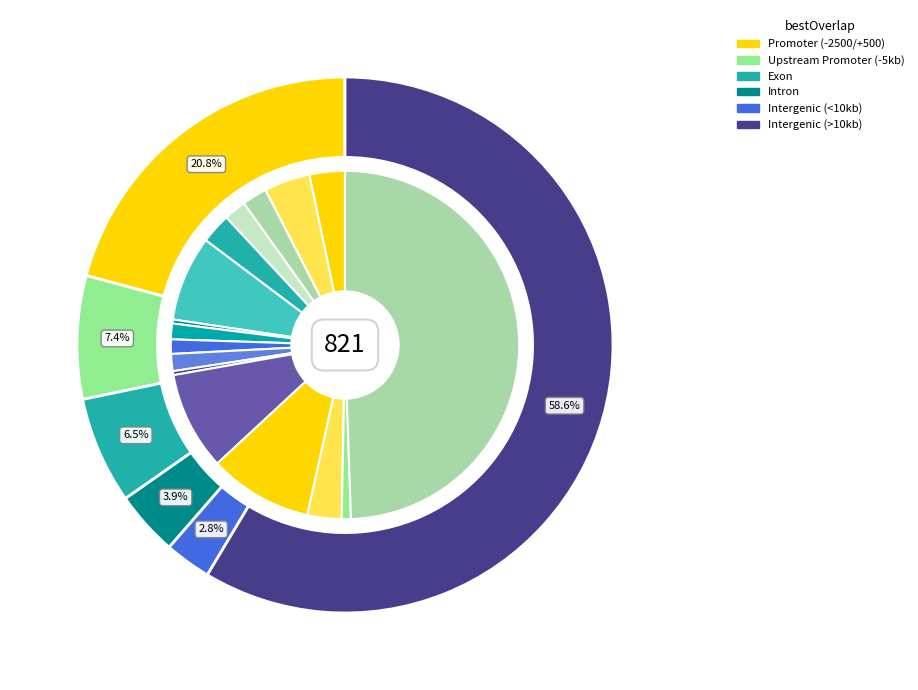

How many segments does this pie chart have?

16